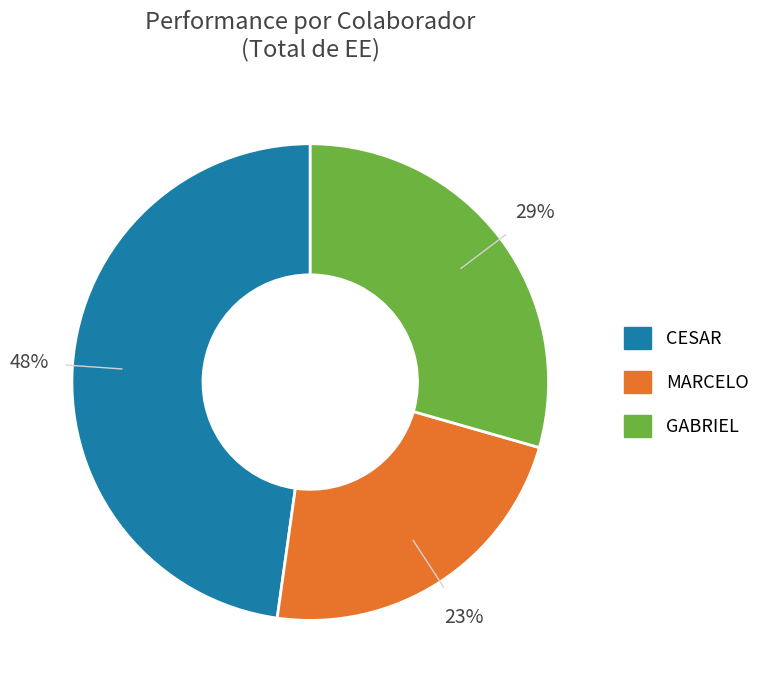

The MARCELO slice represents 23% of the pie. True or false?

True